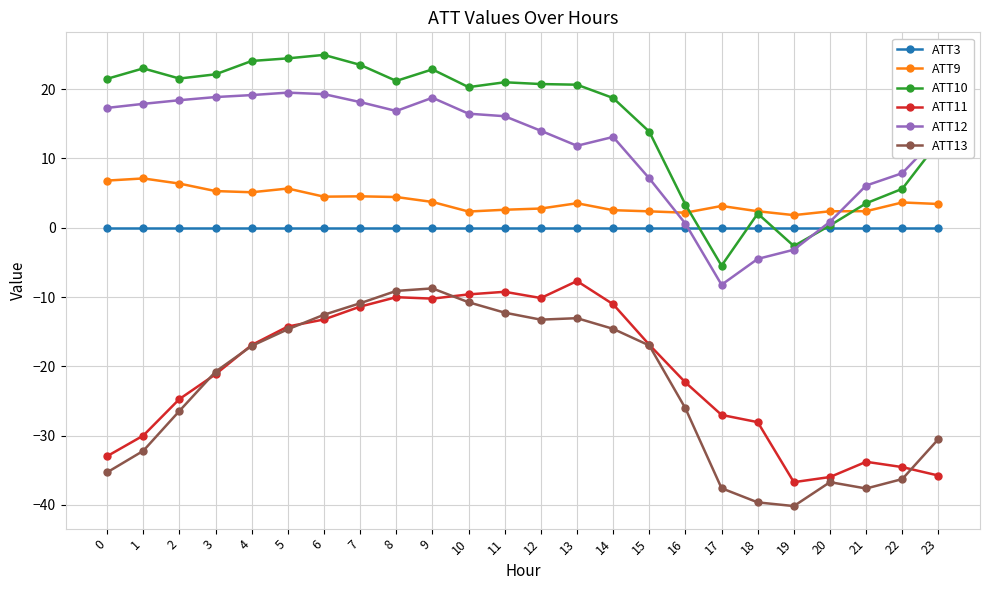

How many categories are shown in the chart?

24